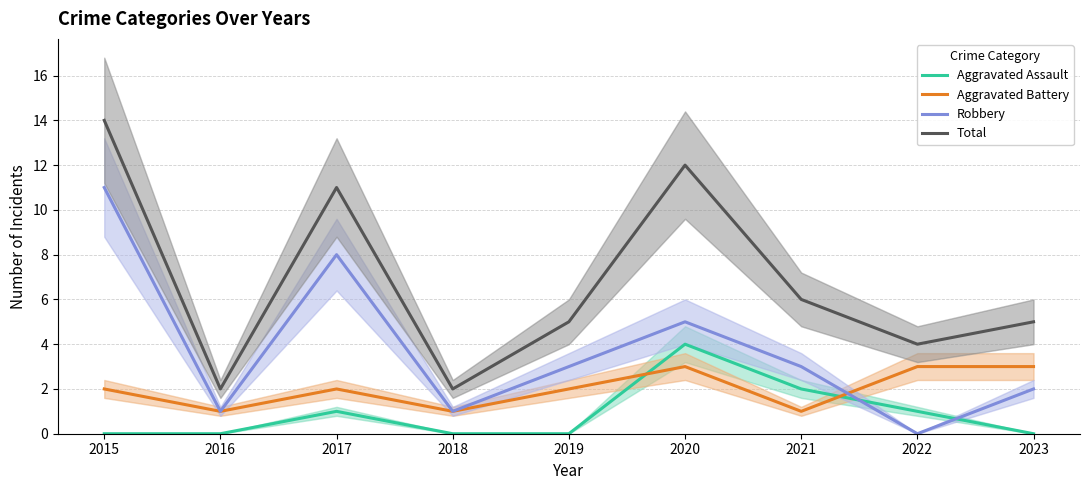

Which series ends up on top after the final intersection of Aggravated Assault and Robbery?

Robbery